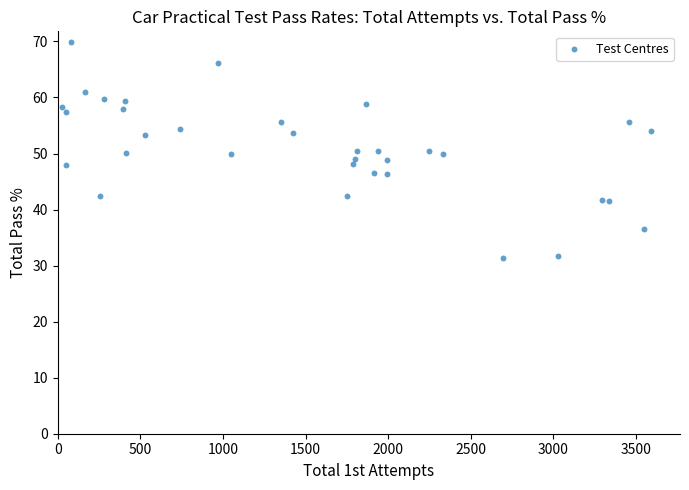

What is the range of Y values (max minus min)?

38.5